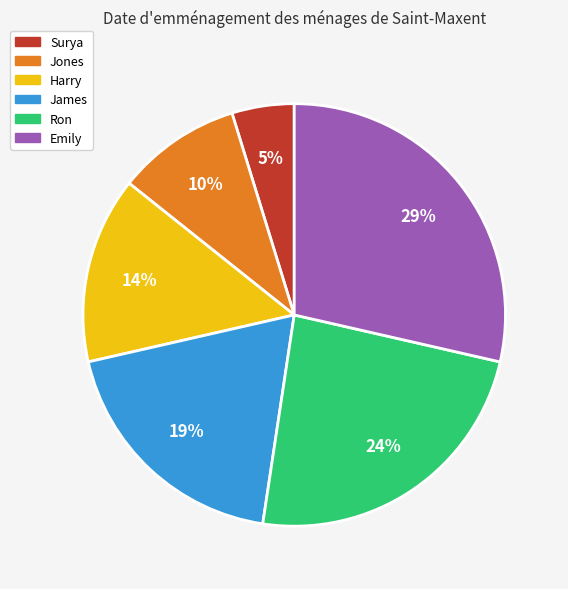

What percentage is the James slice, to the nearest percent?

19%